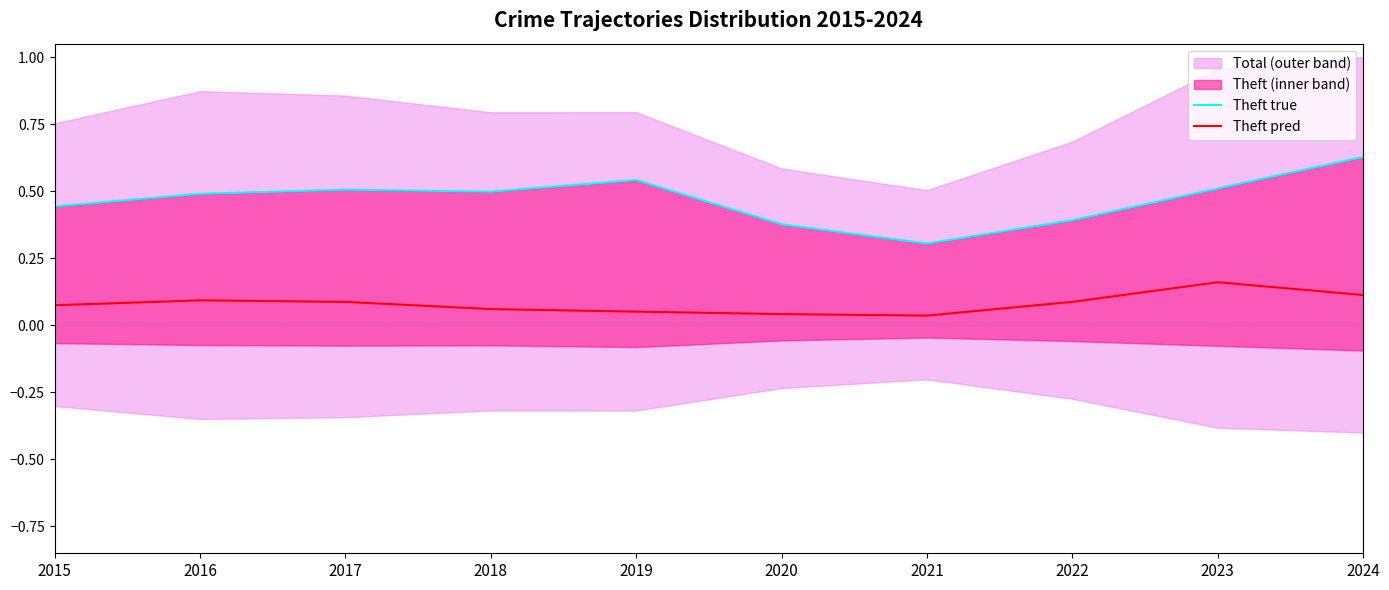

How many lines are shown in the chart?

2